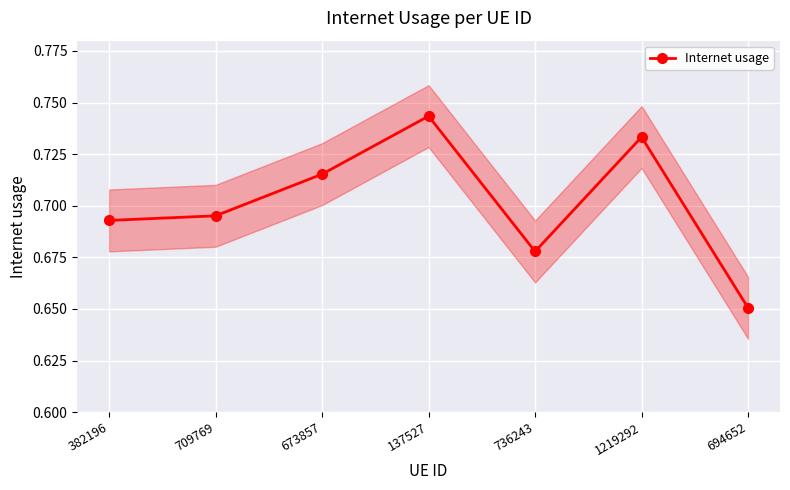

What is the smallest value displayed?

0.7